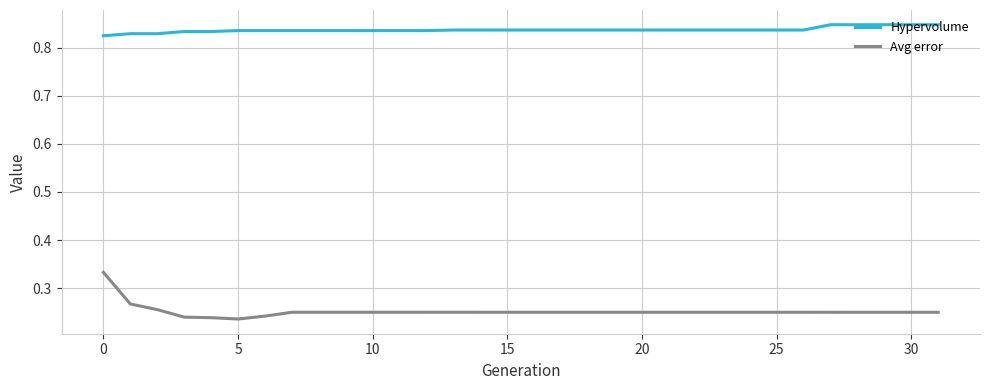

Which series has the largest total across all categories?

Hypervolume